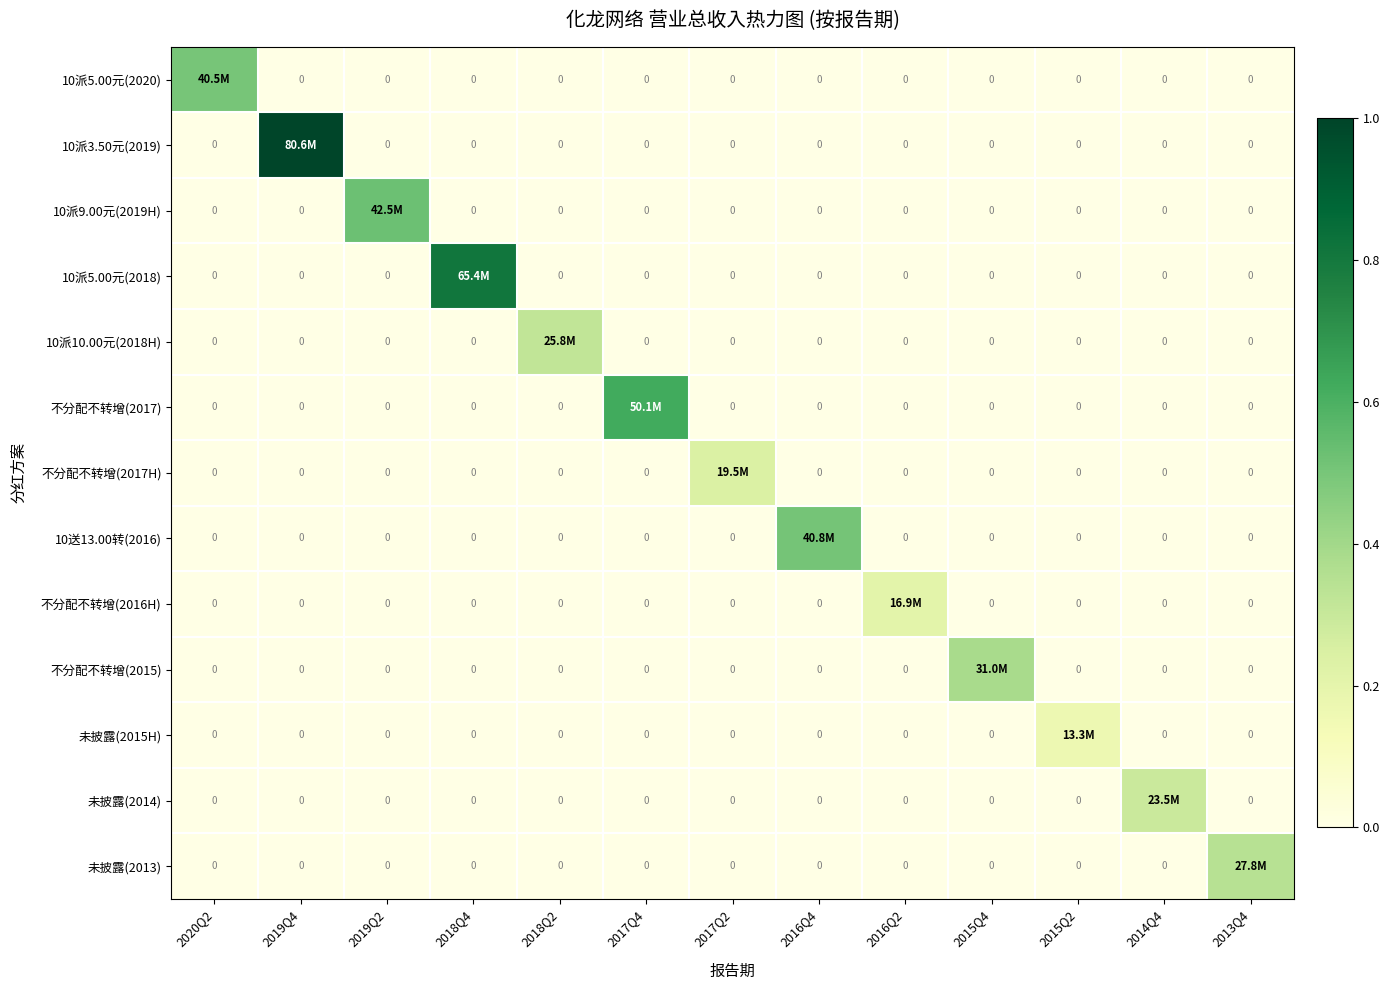

At which label is 10派5.00元(2018) closest to 0?

2020Q2